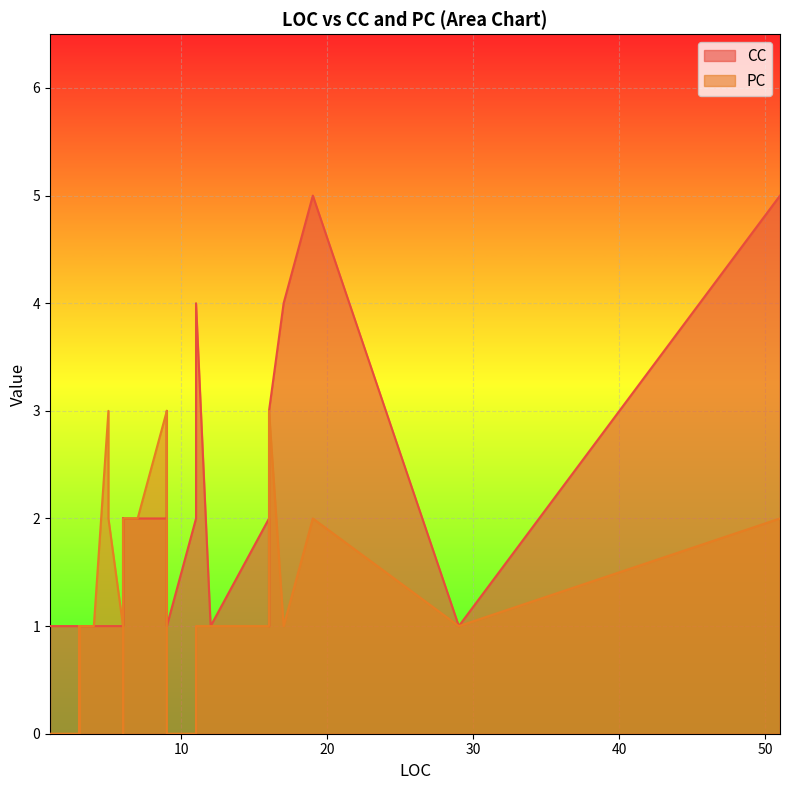

How many times do PC and CC cross each other?

6